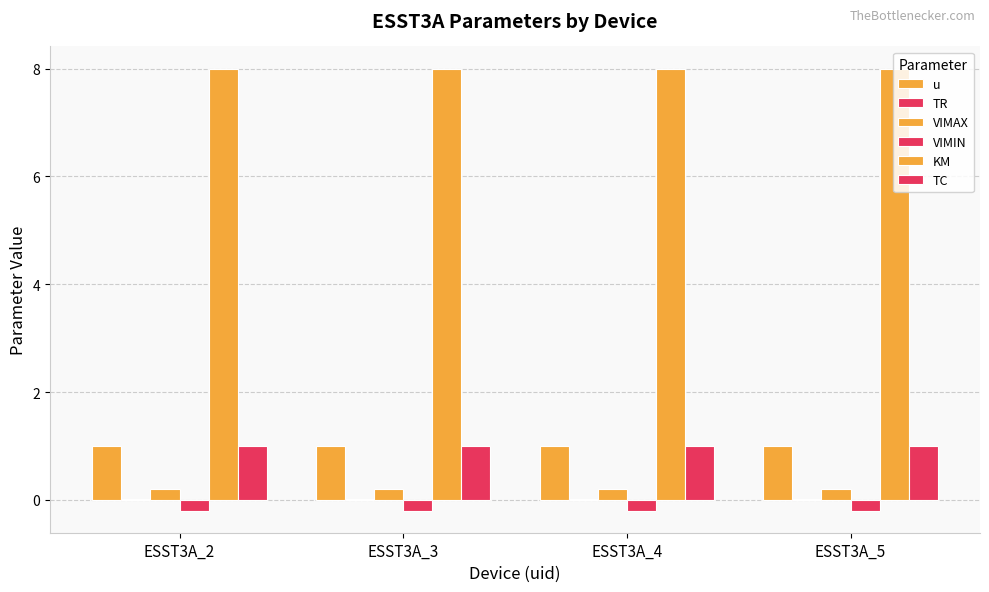

Are the bars grouped side by side (vs. stacked)?

Yes